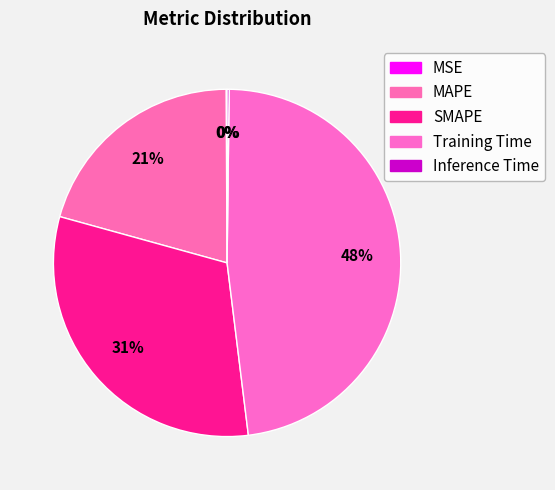

The Training Time slice represents 48% of the pie. True or false?

True